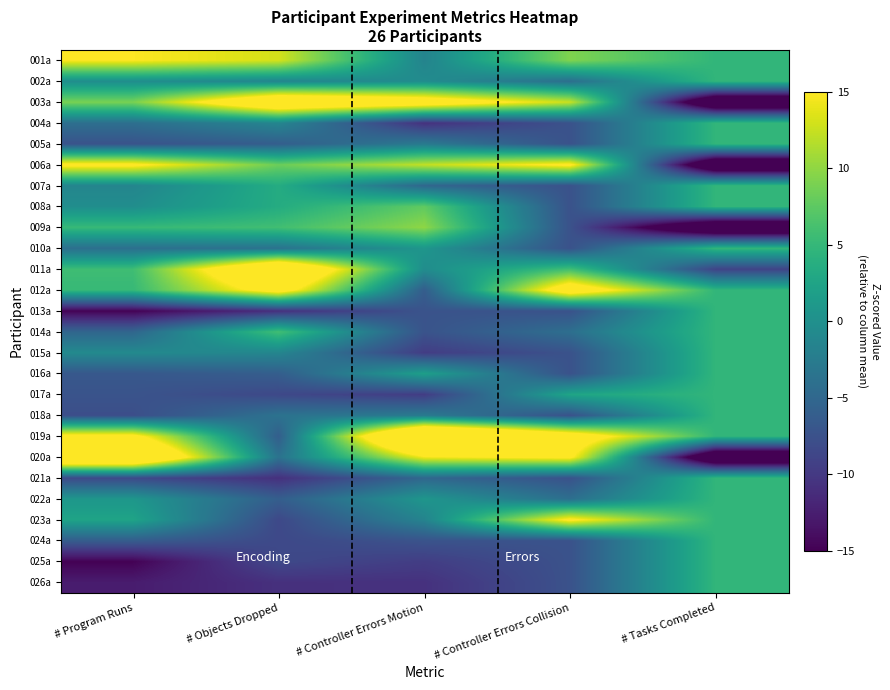

Reading right to left, list all the values displayed in this chart.

001a: # Tasks Completed=4.7	# Controller Errors Collision=9.2	# Controller Errors Motion=-1.5	# Objects Dropped=13.0	# Program Runs=14.9
002a: # Tasks Completed=4.7	# Controller Errors Collision=-4.1	# Controller Errors Motion=-0.4	# Objects Dropped=-1.3	# Program Runs=-0.2
003a: # Tasks Completed=-22.6	# Controller Errors Collision=12.5	# Controller Errors Motion=19.1	# Objects Dropped=22.5	# Program Runs=9.0
004a: # Tasks Completed=4.7	# Controller Errors Collision=-7.4	# Controller Errors Motion=-10.7	# Objects Dropped=-1.3	# Program Runs=-4.0
005a: # Tasks Completed=4.7	# Controller Errors Collision=-7.4	# Controller Errors Motion=-2.7	# Objects Dropped=-6.0	# Program Runs=-7.3
006a: # Tasks Completed=-22.6	# Controller Errors Collision=15.9	# Controller Errors Motion=12.2	# Objects Dropped=8.2	# Program Runs=16.0
007a: # Tasks Completed=4.7	# Controller Errors Collision=-7.4	# Controller Errors Motion=-5.0	# Objects Dropped=3.5	# Program Runs=-1.3
008a: # Tasks Completed=4.7	# Controller Errors Collision=-7.4	# Controller Errors Motion=7.6	# Objects Dropped=3.5	# Program Runs=-0.2
009a: # Tasks Completed=-22.6	# Controller Errors Collision=-7.4	# Controller Errors Motion=9.9	# Objects Dropped=5.9	# Program Runs=5.2
010a: # Tasks Completed=4.7	# Controller Errors Collision=-7.4	# Controller Errors Motion=0.8	# Objects Dropped=-3.7	# Program Runs=-4.0
011a: # Tasks Completed=-8.9	# Controller Errors Collision=5.9	# Controller Errors Motion=-0.4	# Objects Dropped=24.9	# Program Runs=5.7
012a: # Tasks Completed=4.7	# Controller Errors Collision=19.2	# Controller Errors Motion=-6.1	# Objects Dropped=17.8	# Program Runs=5.2
013a: # Tasks Completed=4.7	# Controller Errors Collision=-7.4	# Controller Errors Motion=-7.3	# Objects Dropped=-10.8	# Program Runs=-14.9
014a: # Tasks Completed=4.7	# Controller Errors Collision=-4.1	# Controller Errors Motion=-7.3	# Objects Dropped=5.9	# Program Runs=-5.1
015a: # Tasks Completed=4.7	# Controller Errors Collision=-7.4	# Controller Errors Motion=-9.6	# Objects Dropped=-1.3	# Program Runs=-0.8
016a: # Tasks Completed=4.7	# Controller Errors Collision=-7.4	# Controller Errors Motion=1.9	# Objects Dropped=-6.0	# Program Runs=-6.7
017a: # Tasks Completed=4.7	# Controller Errors Collision=2.6	# Controller Errors Motion=-9.6	# Objects Dropped=-8.4	# Program Runs=-7.3
018a: # Tasks Completed=4.7	# Controller Errors Collision=-7.4	# Controller Errors Motion=-2.7	# Objects Dropped=-3.7	# Program Runs=-7.8
019a: # Tasks Completed=4.7	# Controller Errors Collision=19.2	# Controller Errors Motion=30.6	# Objects Dropped=-6.0	# Program Runs=16.5
020a: # Tasks Completed=-22.6	# Controller Errors Collision=15.9	# Controller Errors Motion=14.5	# Objects Dropped=-3.7	# Program Runs=26.3
021a: # Tasks Completed=4.7	# Controller Errors Collision=-7.4	# Controller Errors Motion=-5.0	# Objects Dropped=-10.8	# Program Runs=-8.4
022a: # Tasks Completed=4.7	# Controller Errors Collision=-4.1	# Controller Errors Motion=0.8	# Objects Dropped=-6.0	# Program Runs=0.8
023a: # Tasks Completed=4.7	# Controller Errors Collision=15.9	# Controller Errors Motion=-1.5	# Objects Dropped=-8.4	# Program Runs=2.5
024a: # Tasks Completed=4.7	# Controller Errors Collision=-7.4	# Controller Errors Motion=-7.3	# Objects Dropped=-8.4	# Program Runs=-6.2
025a: # Tasks Completed=4.7	# Controller Errors Collision=-7.4	# Controller Errors Motion=-9.6	# Objects Dropped=-8.4	# Program Runs=-14.9
026a: # Tasks Completed=4.7	# Controller Errors Collision=-7.4	# Controller Errors Motion=-10.7	# Objects Dropped=-10.8	# Program Runs=-12.7